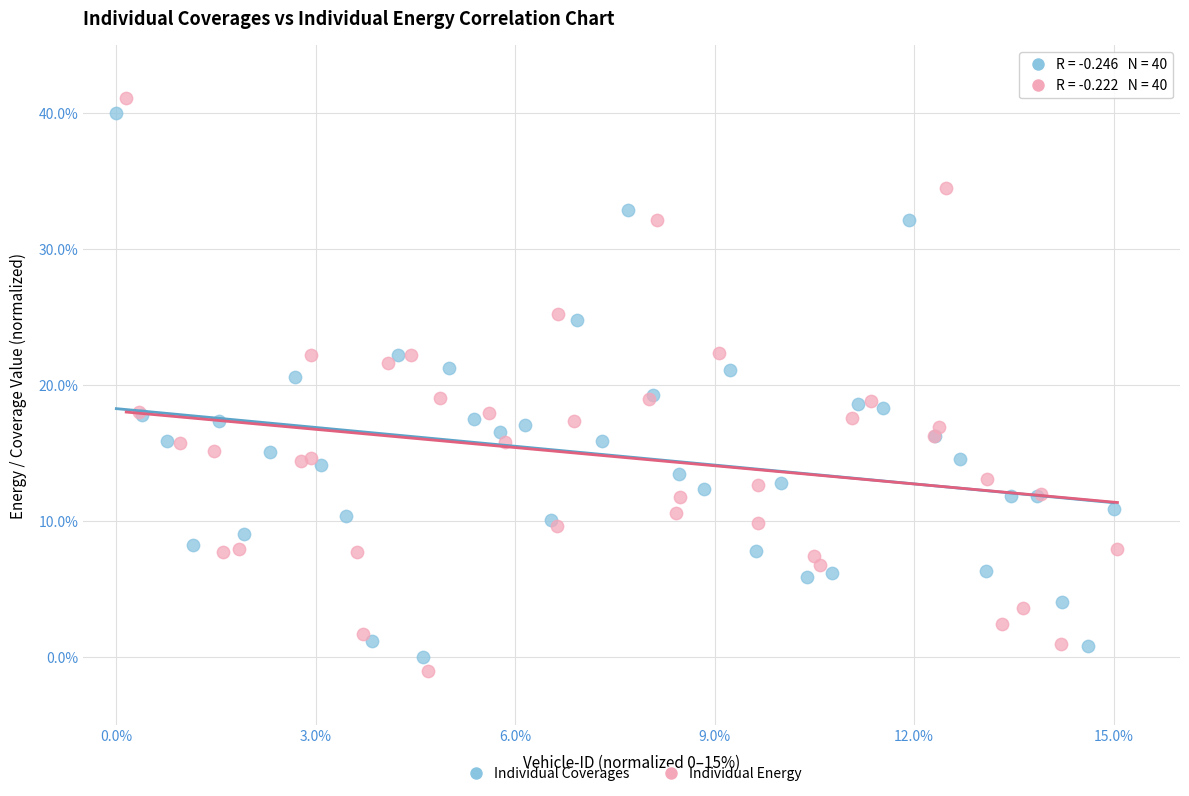

Which series contains the lowest Y value?

Individual Energy